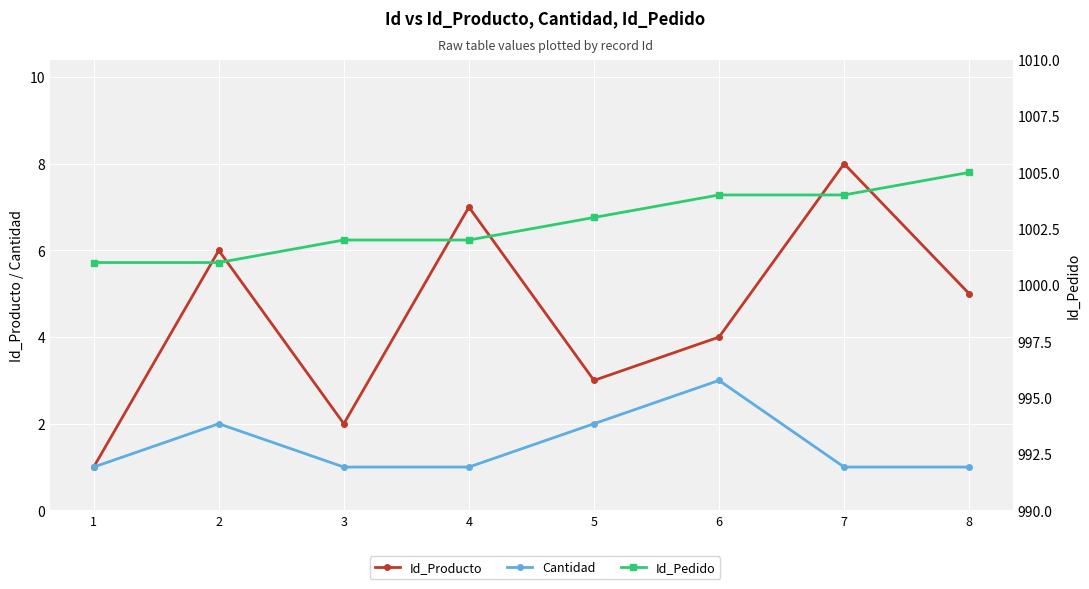

True or false: Id_Producto and Id_Pedido cross at least once.

False